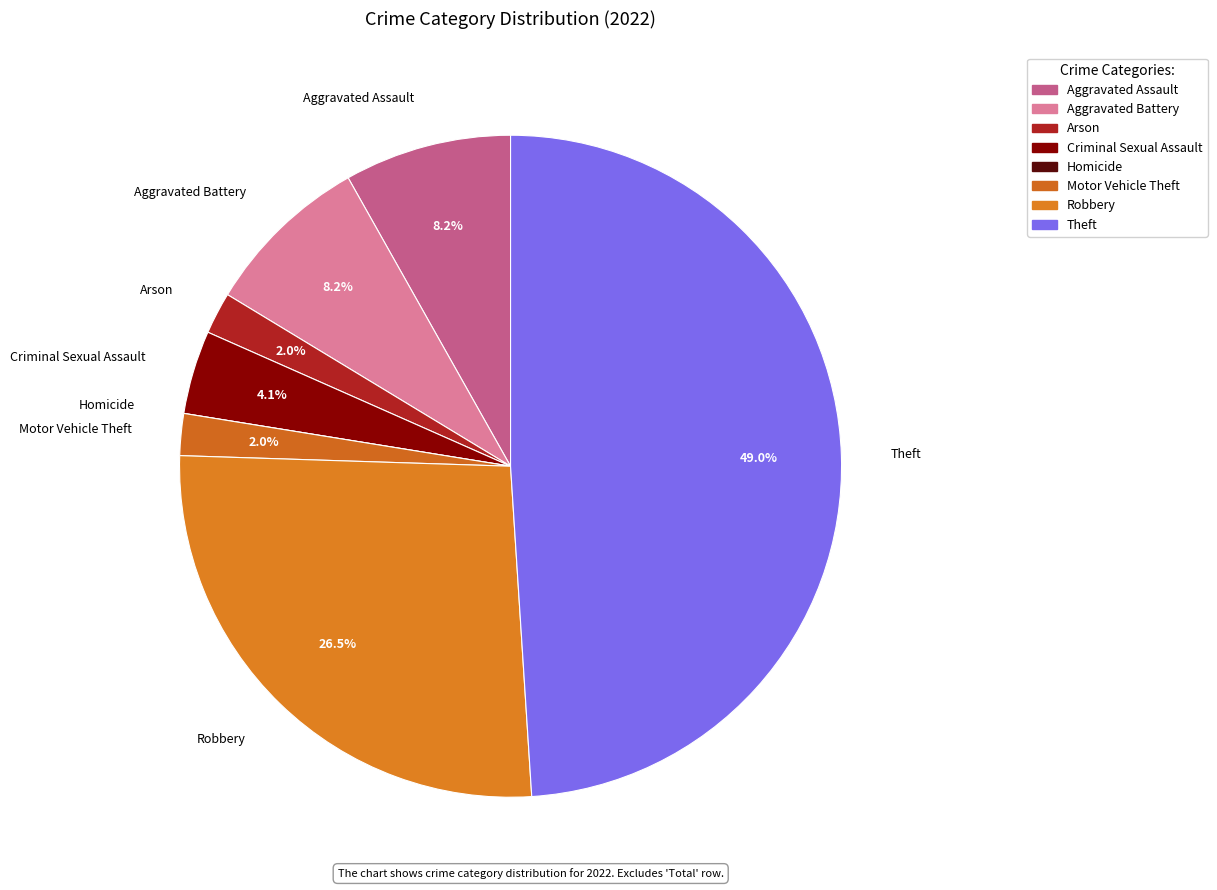

Count the number of slices in the pie.

8